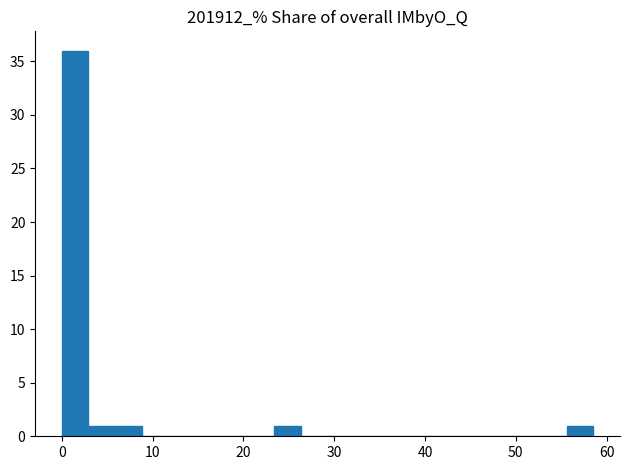

Read against the x-axis, roughly where is the centre of the tallest bar?

1